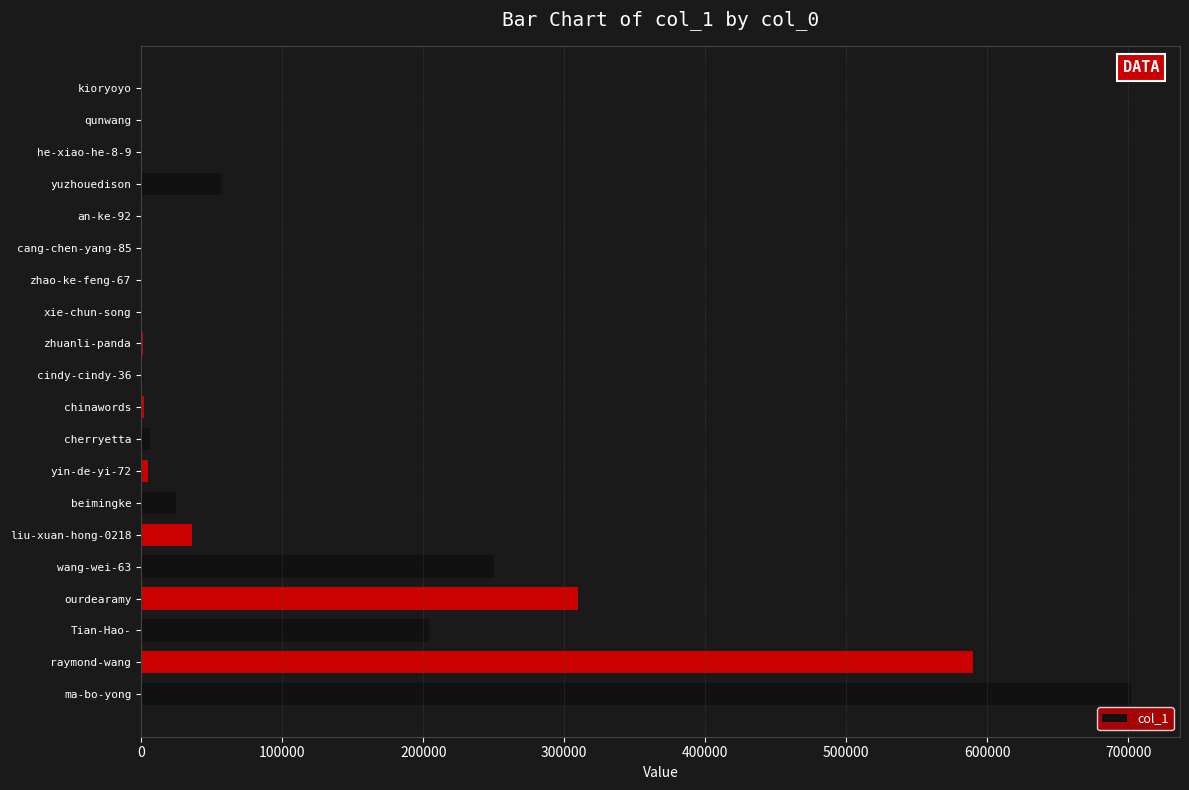

The value at raymond-wang is 589881. True or false?

True